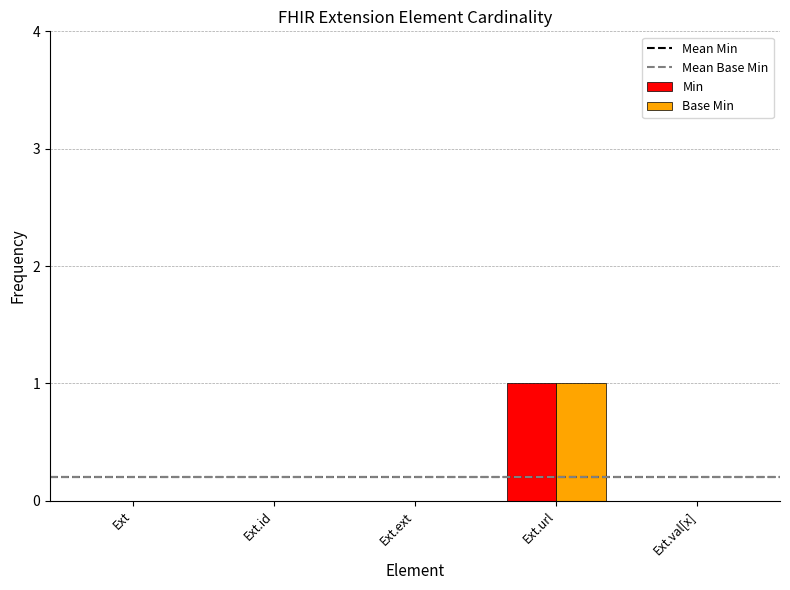

At which category is the sum across all series the highest?

Ext.url